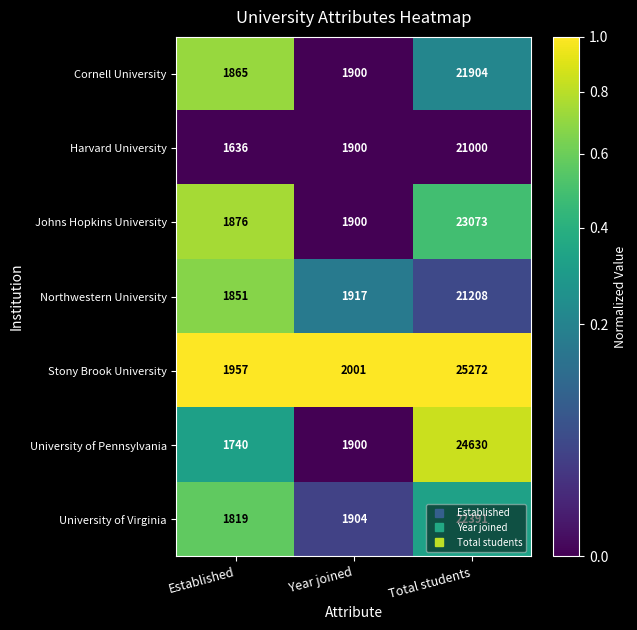

Which series has the largest total across all categories?

Stony Brook University